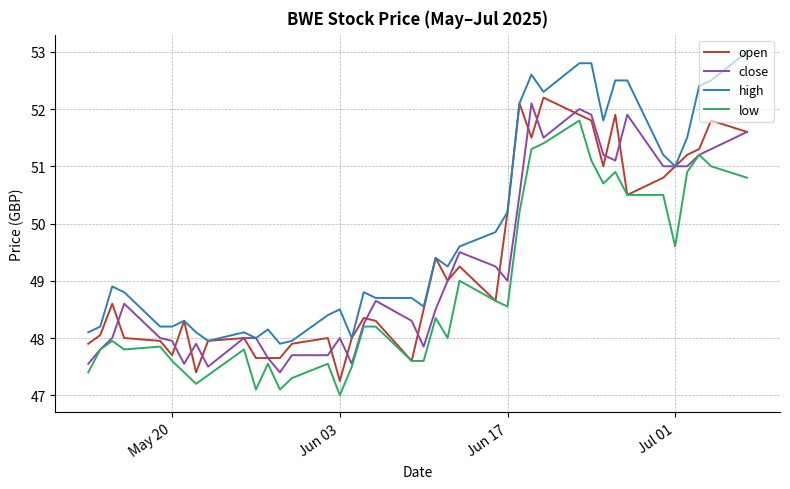

How many series are shown in this chart?

4